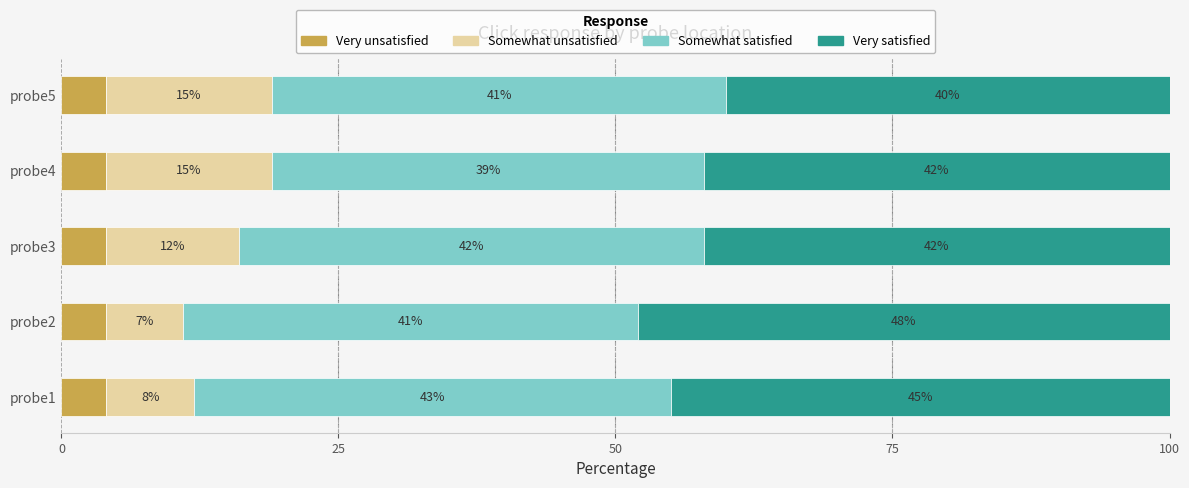

What is the highest value of the Very unsatisfied series?

4